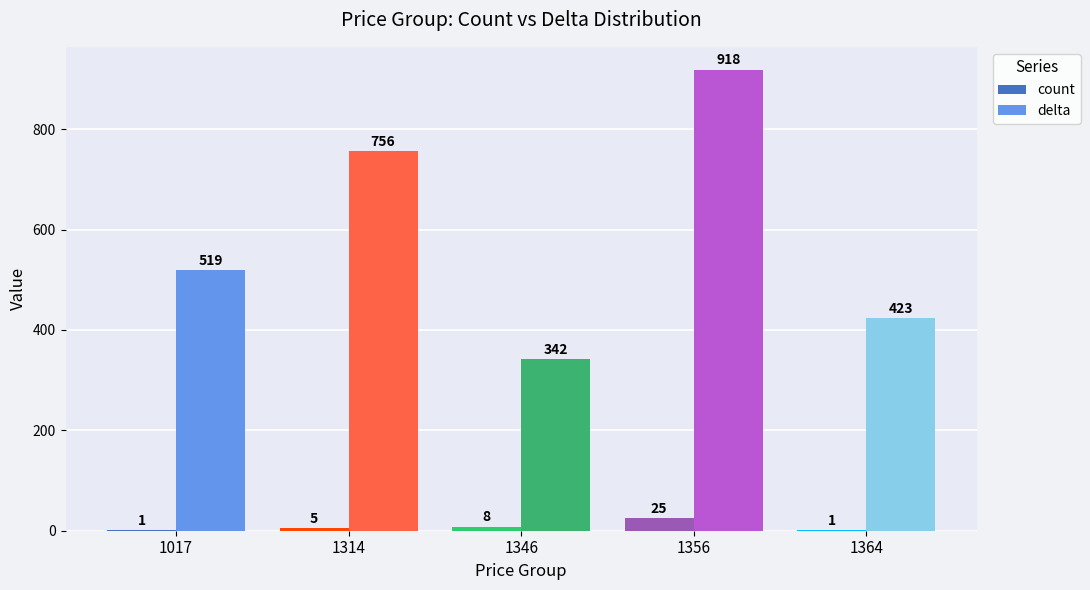

Which category has the highest value in the count series?

1356